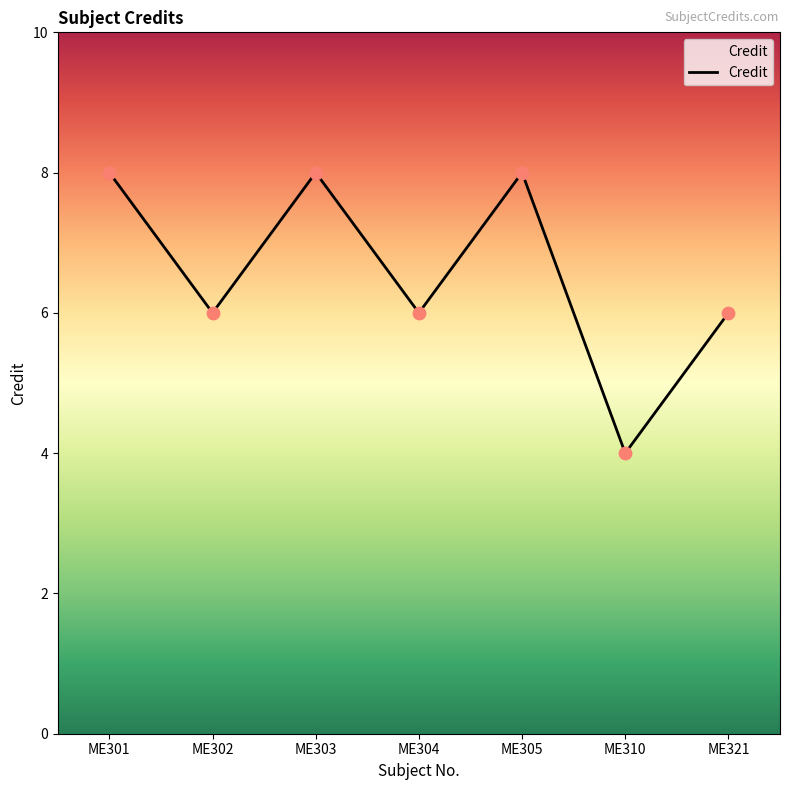

Approximately how many times larger is the value at ME303 compared to ME310?

2.0